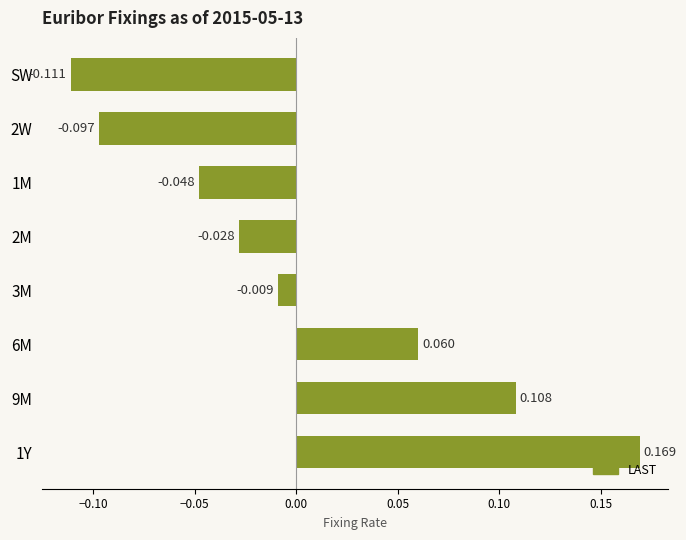

Count the number of values greater than 0.

3